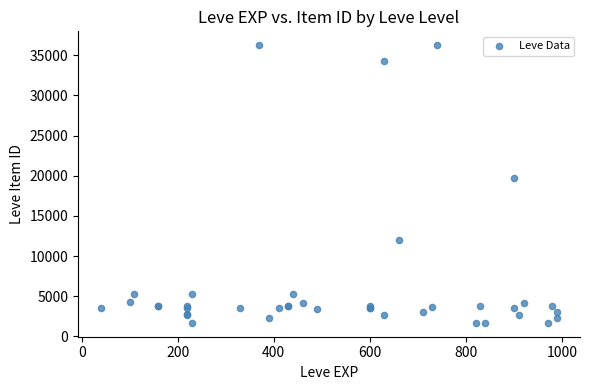

What Y value in the scatter plot is closest to 18967?

19744